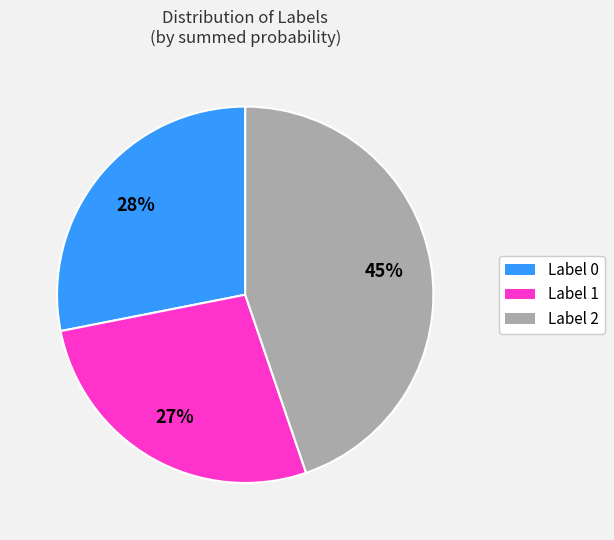

What percentage is the Label 0 slice, to the nearest percent?

28%